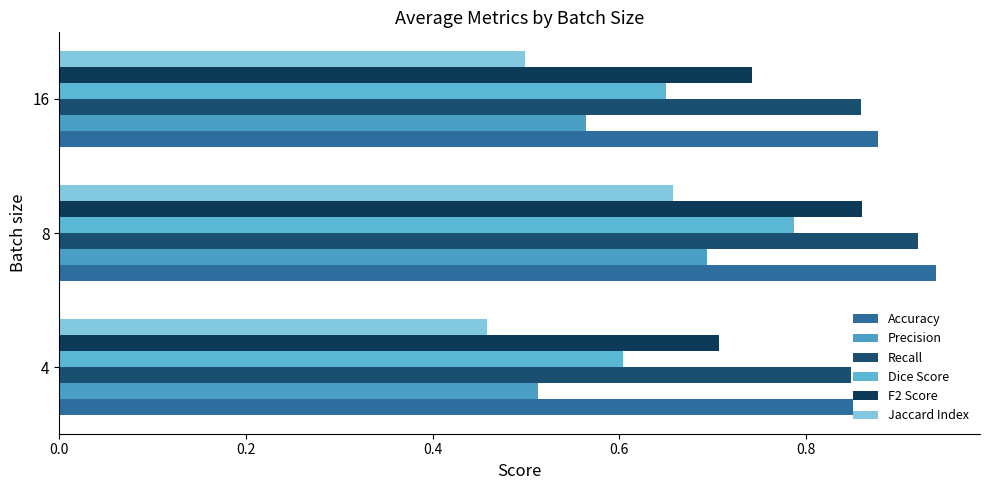

How many distinct data groups are displayed?

6